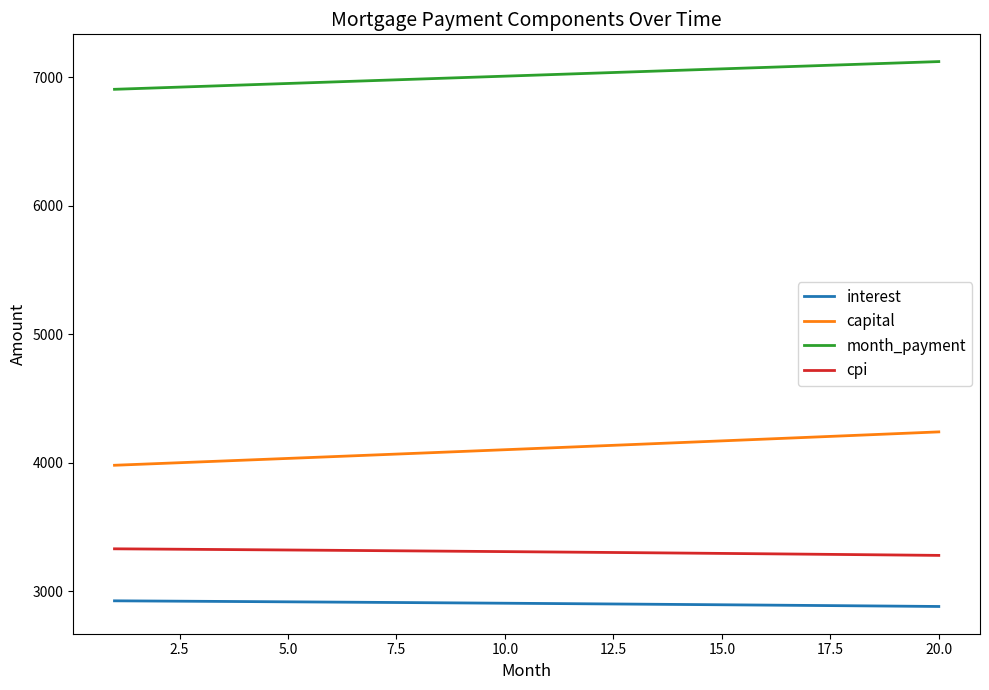

True or false: month_payment and capital intersect in this chart.

False